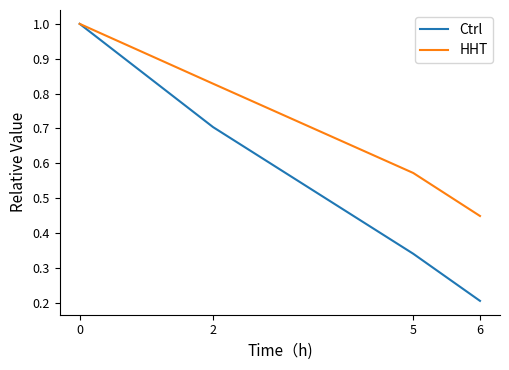

At which category does the chart reach its minimum across all series?

6